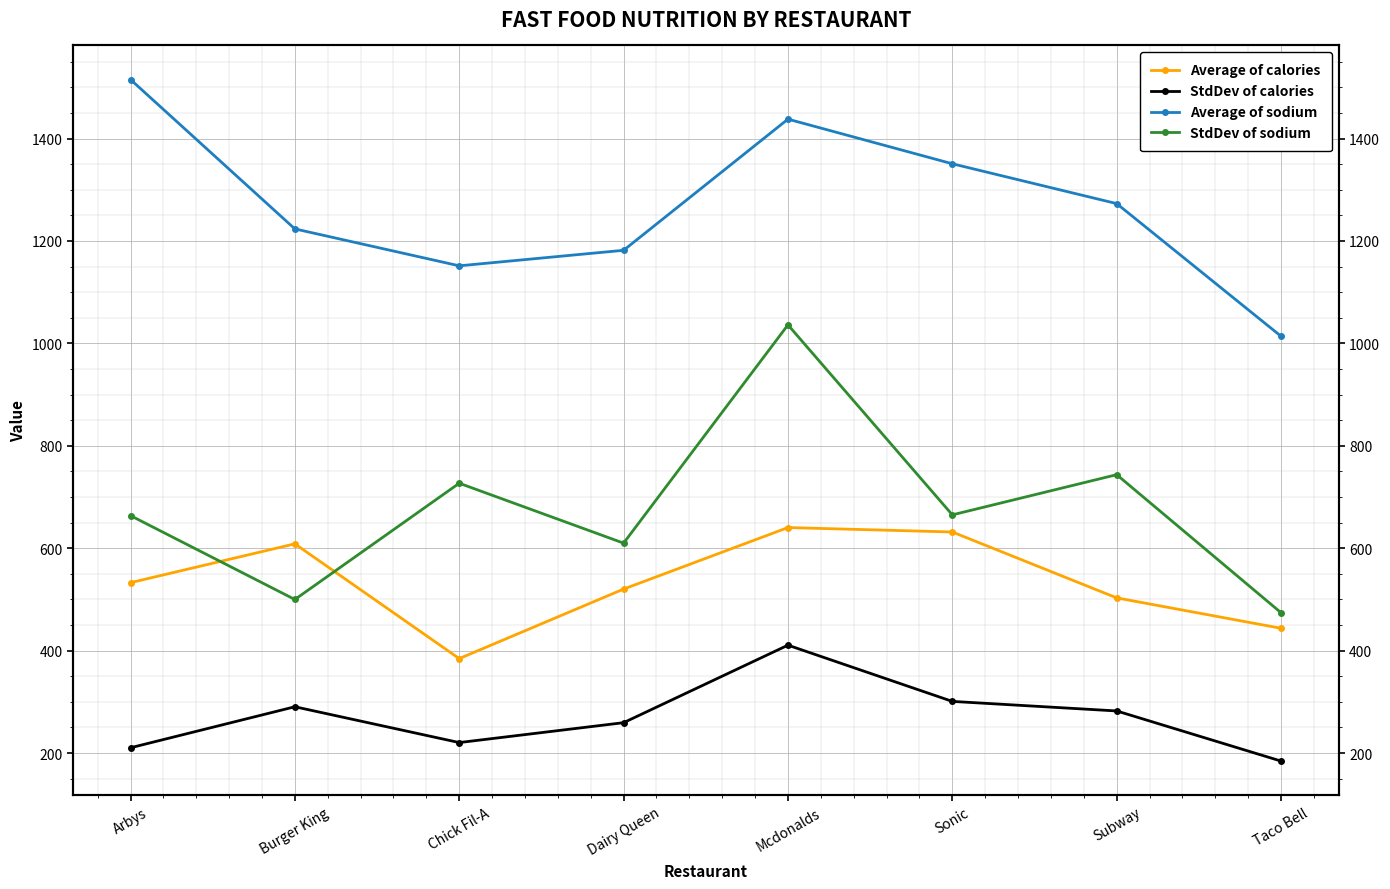

What is the label of the 4th point from the right?

Mcdonalds